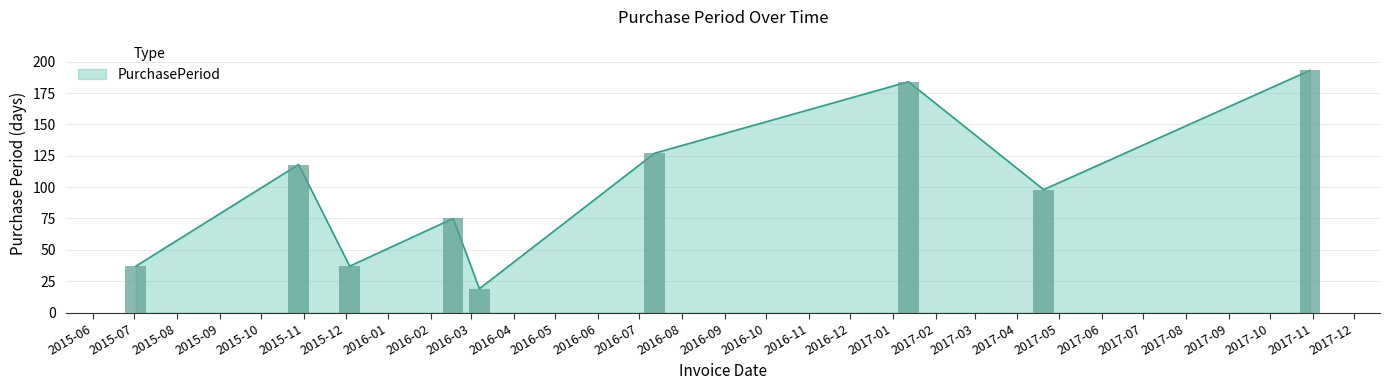

Where is the data nearest to the value 106?

2017-04-20